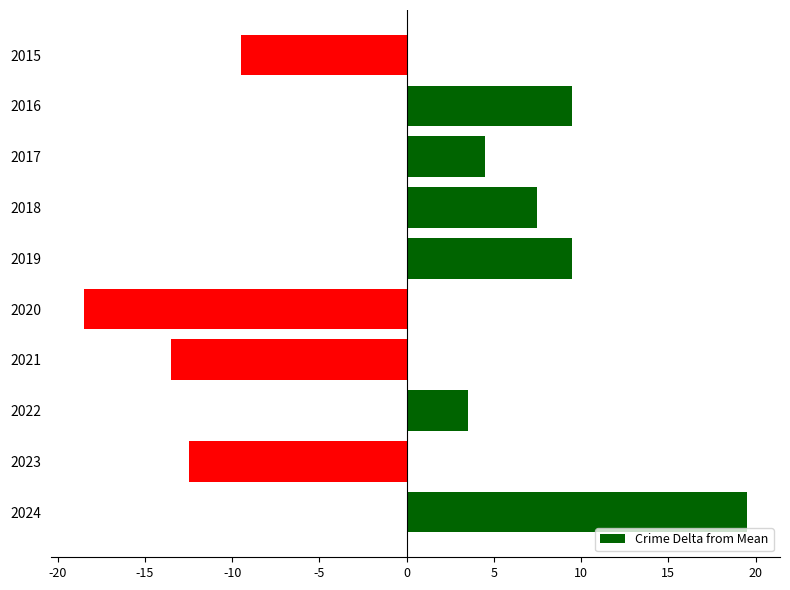

True or false: the data shows -3.7 at 2020.

False